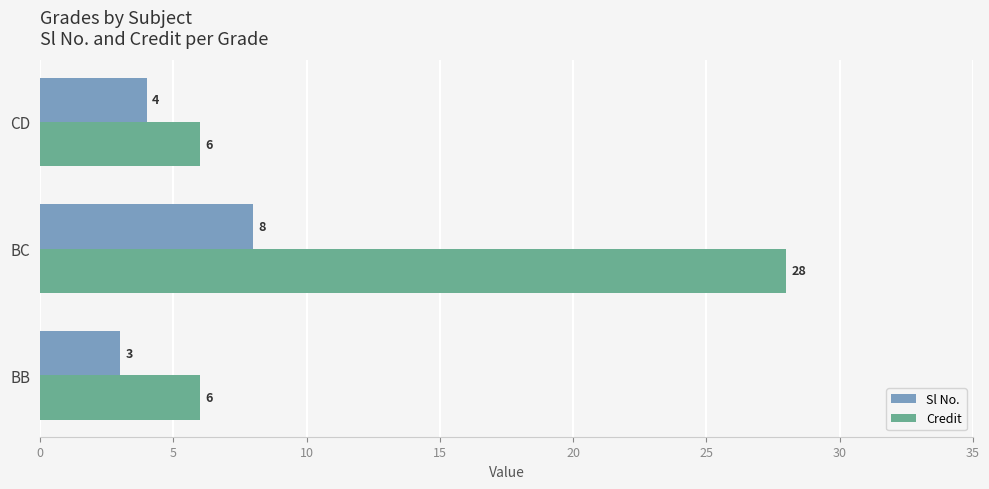

Is it true that Credit equals 6 at CD?

True